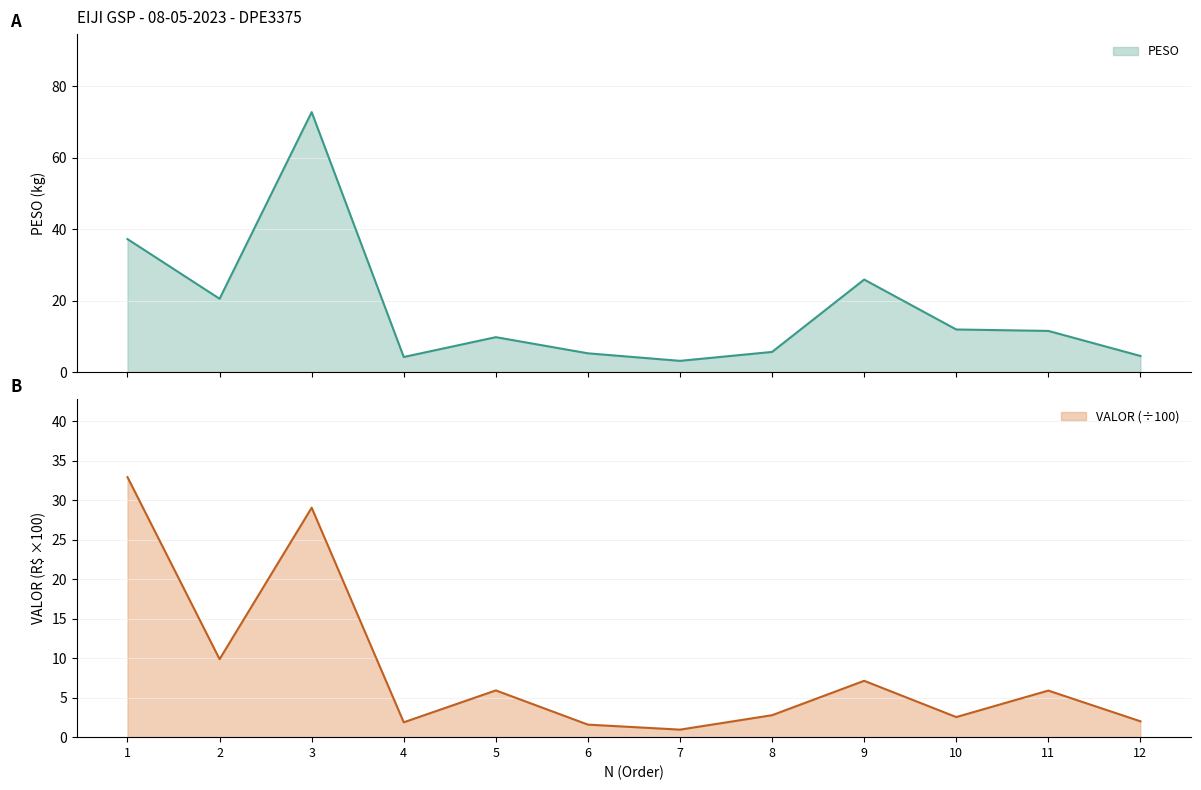

At which category does the chart reach its minimum across all series?

7